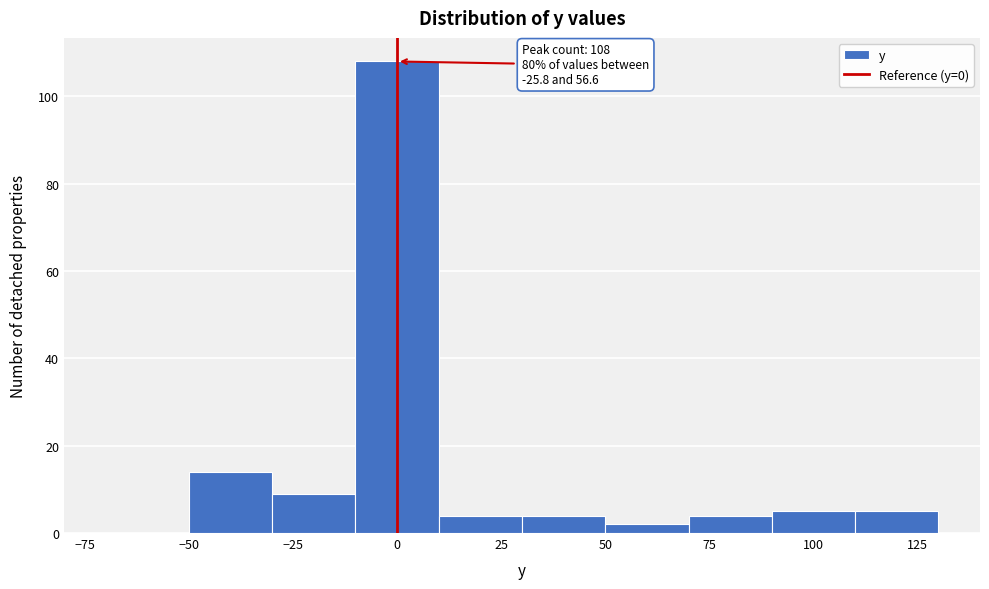

Which range on the x-axis has the tallest bar?

-10 to 10